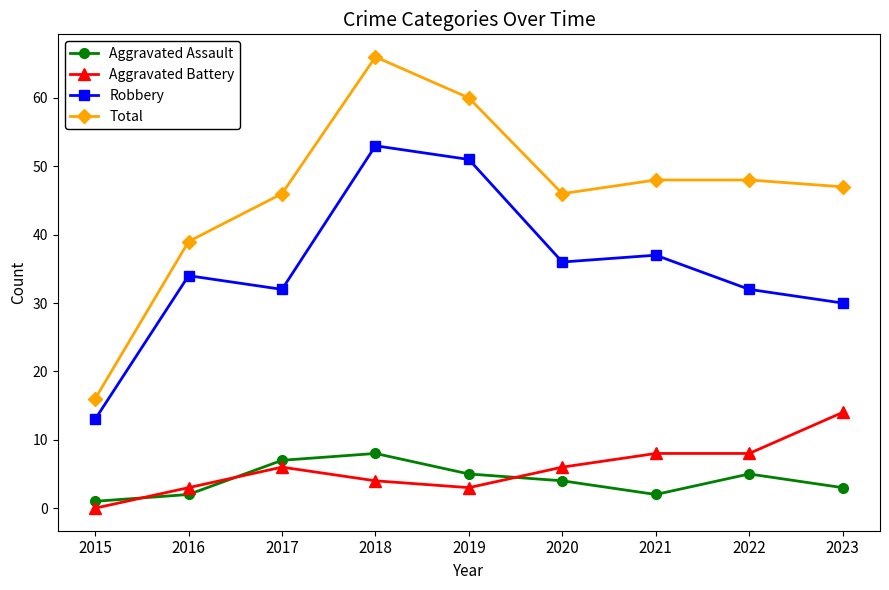

What is the value of the Total point at the 4th from the left?

66